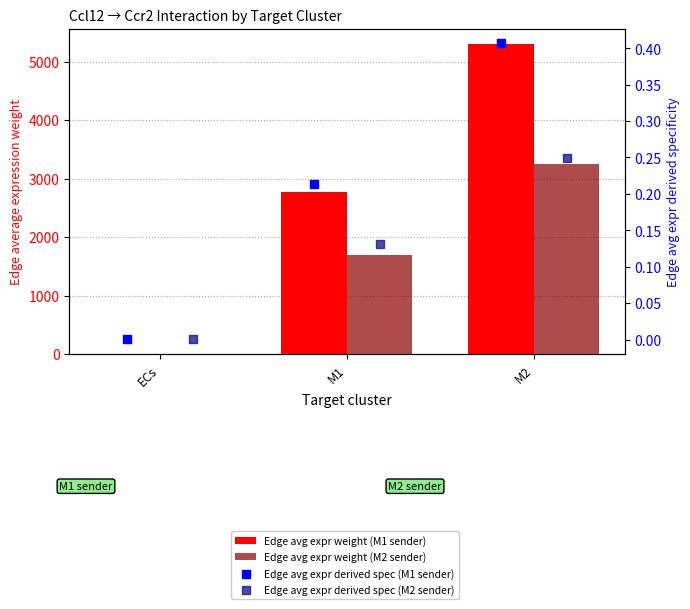

Which series reaches the maximum Y coordinate?

Edge avg expr weight (M1 sender)